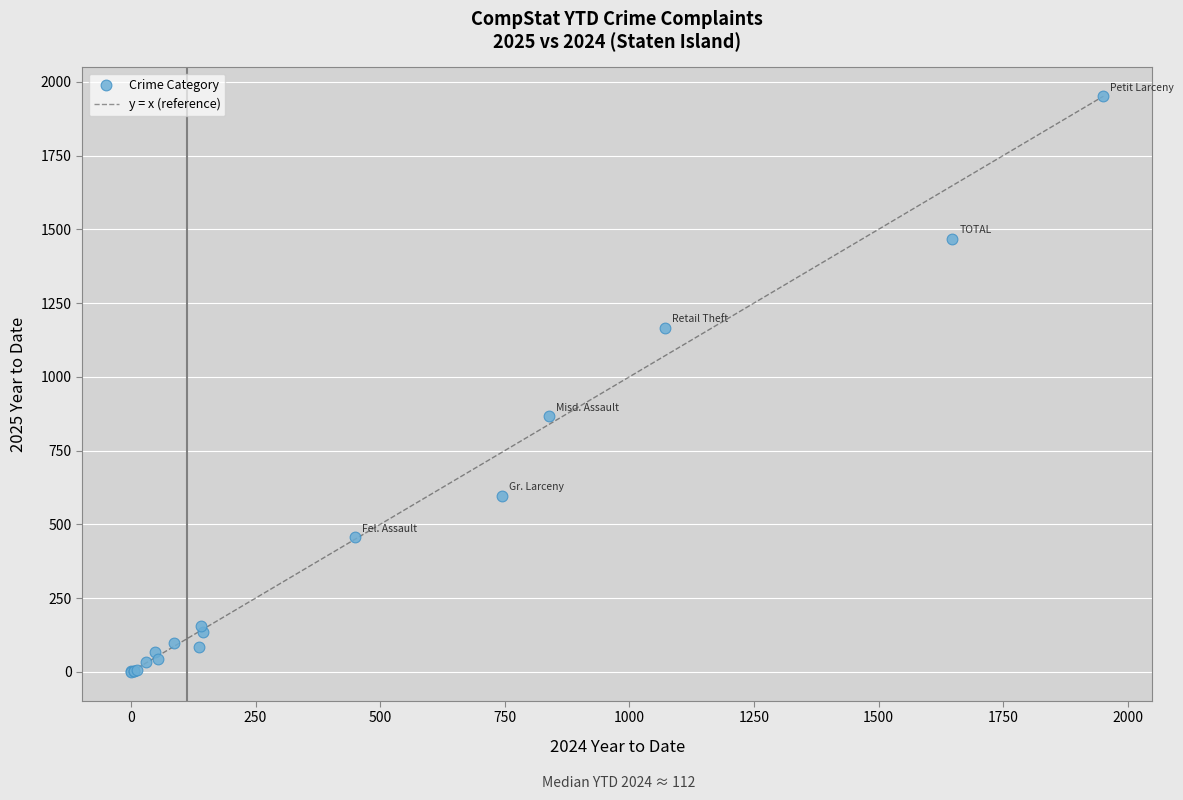

What Y value in the scatter plot is closest to 975?

866